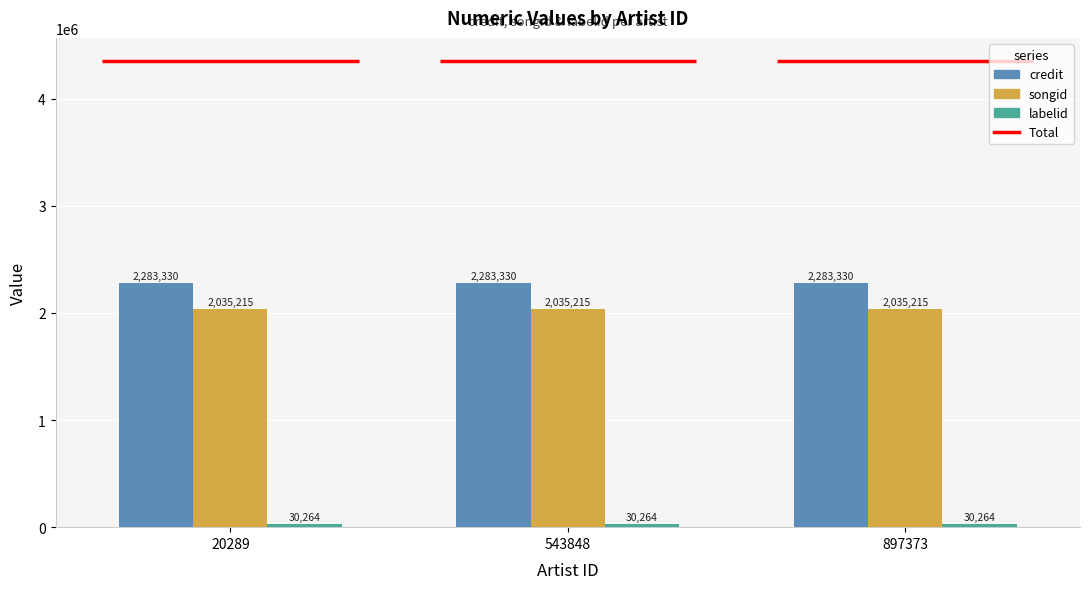

The value of credit at 897373 is 4039671. True or false?

False